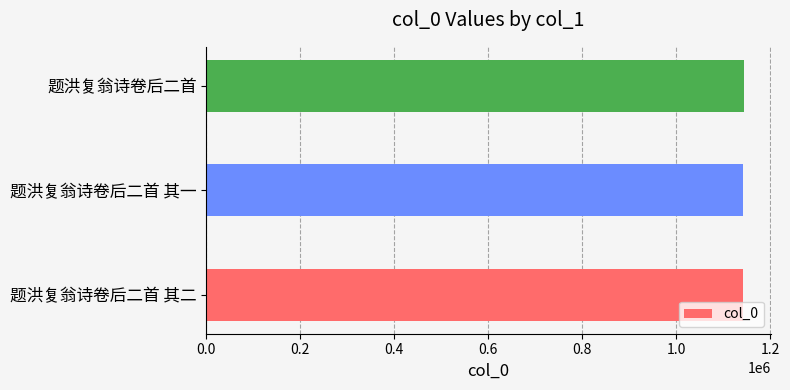

What is the sum of all values?

3429052